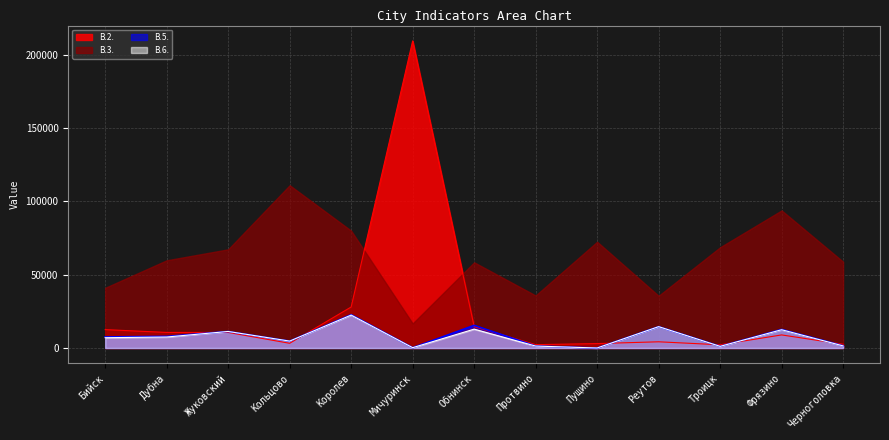

True or false: В.5. and В.6. cross at least once.

False